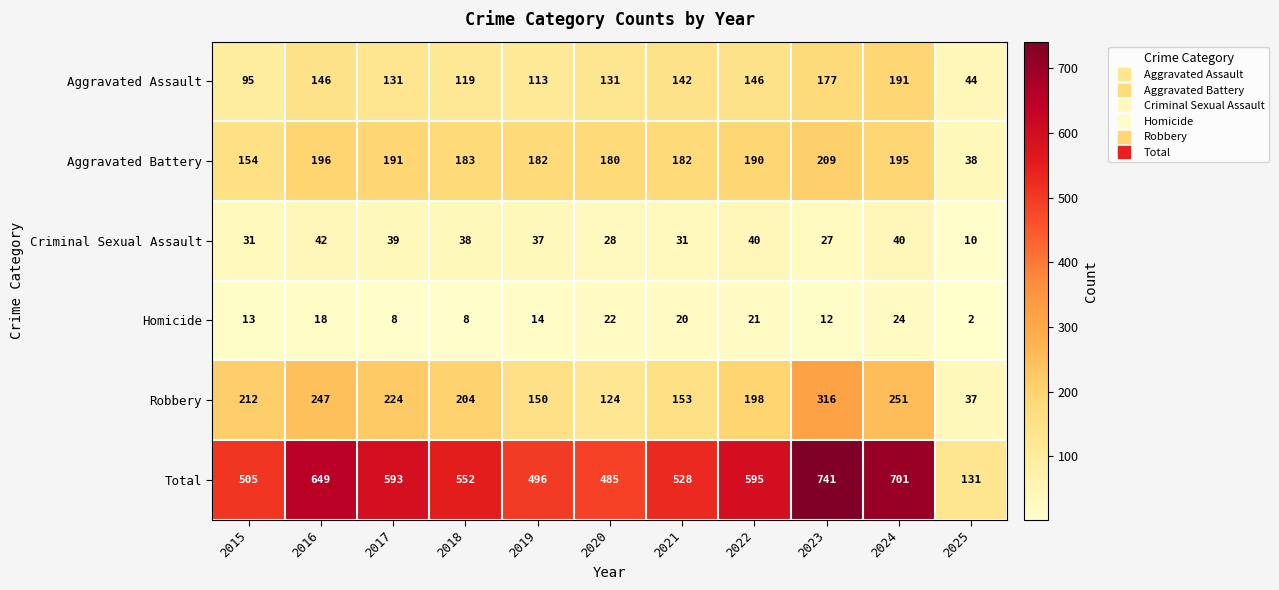

What value does the Robbery series have at 2025?

37